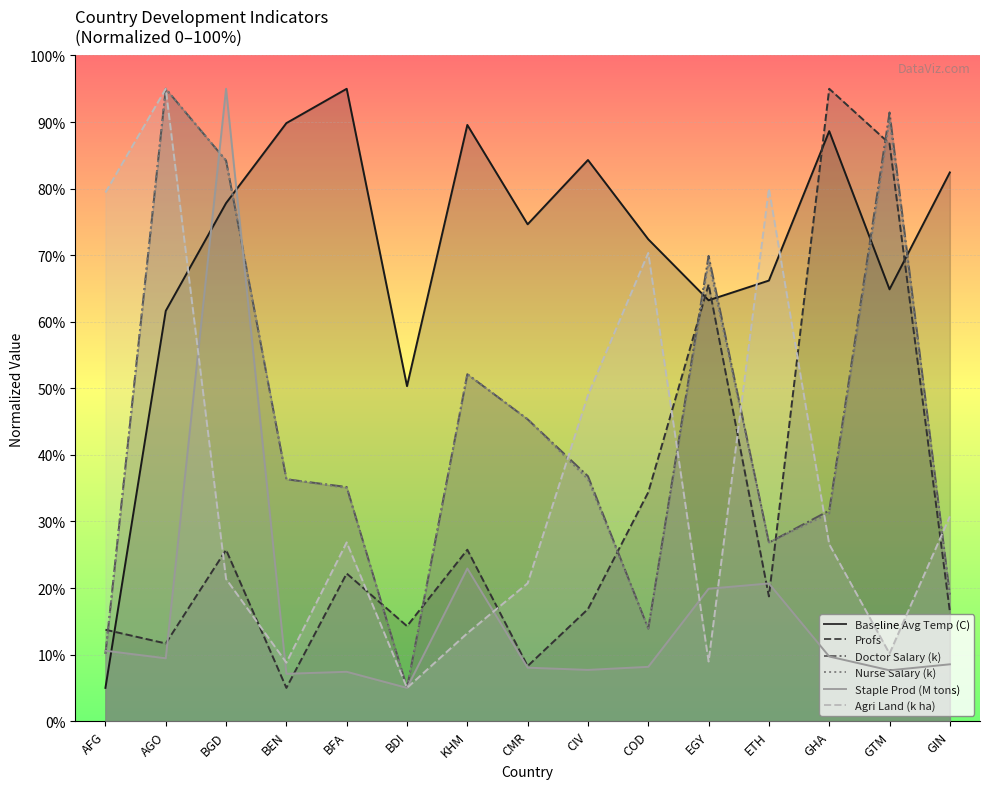

Where do Doctor Salary (k) and Nurse Salary (k) first cross each other?

AGO and BGD